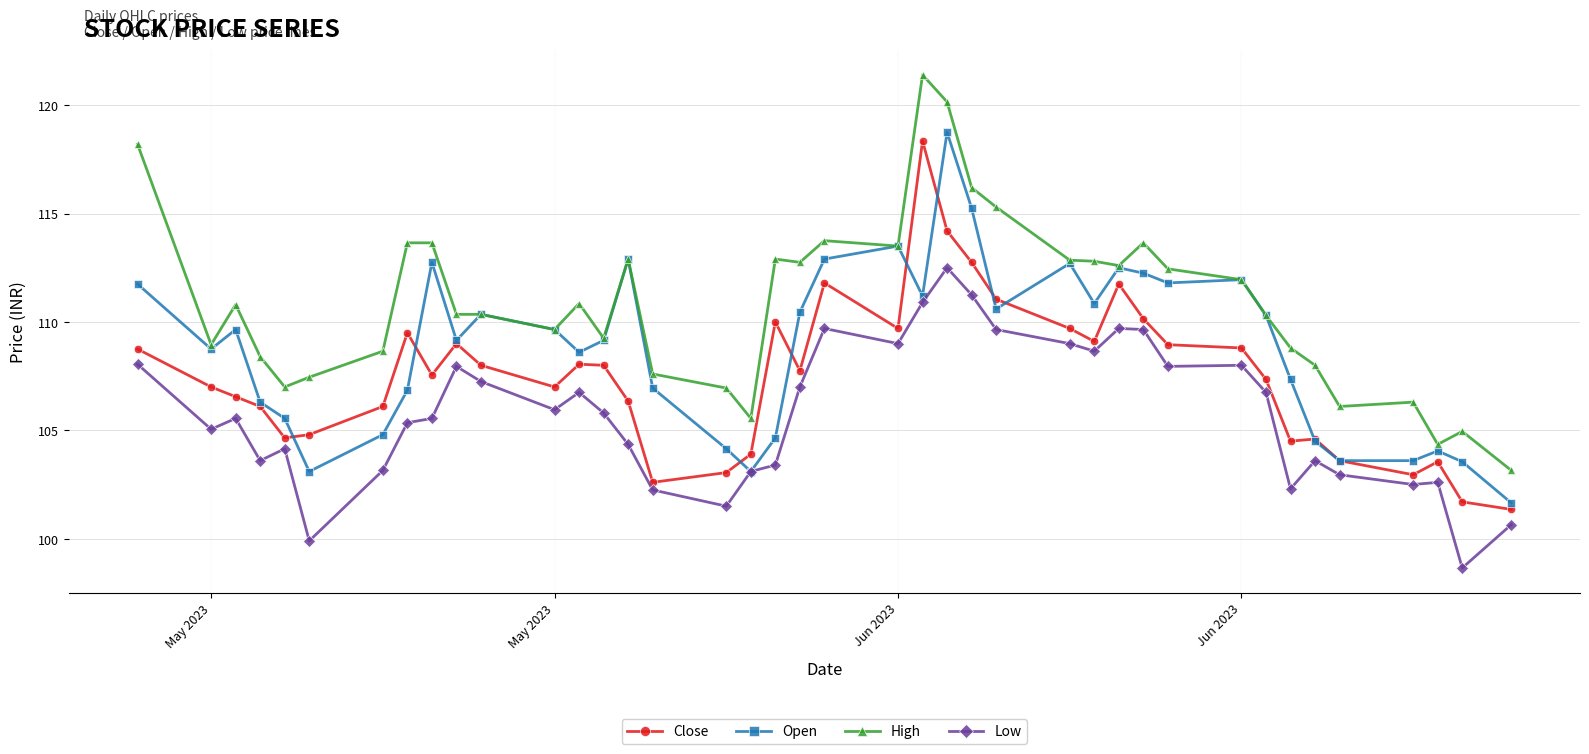

How many series are shown in this chart?

4